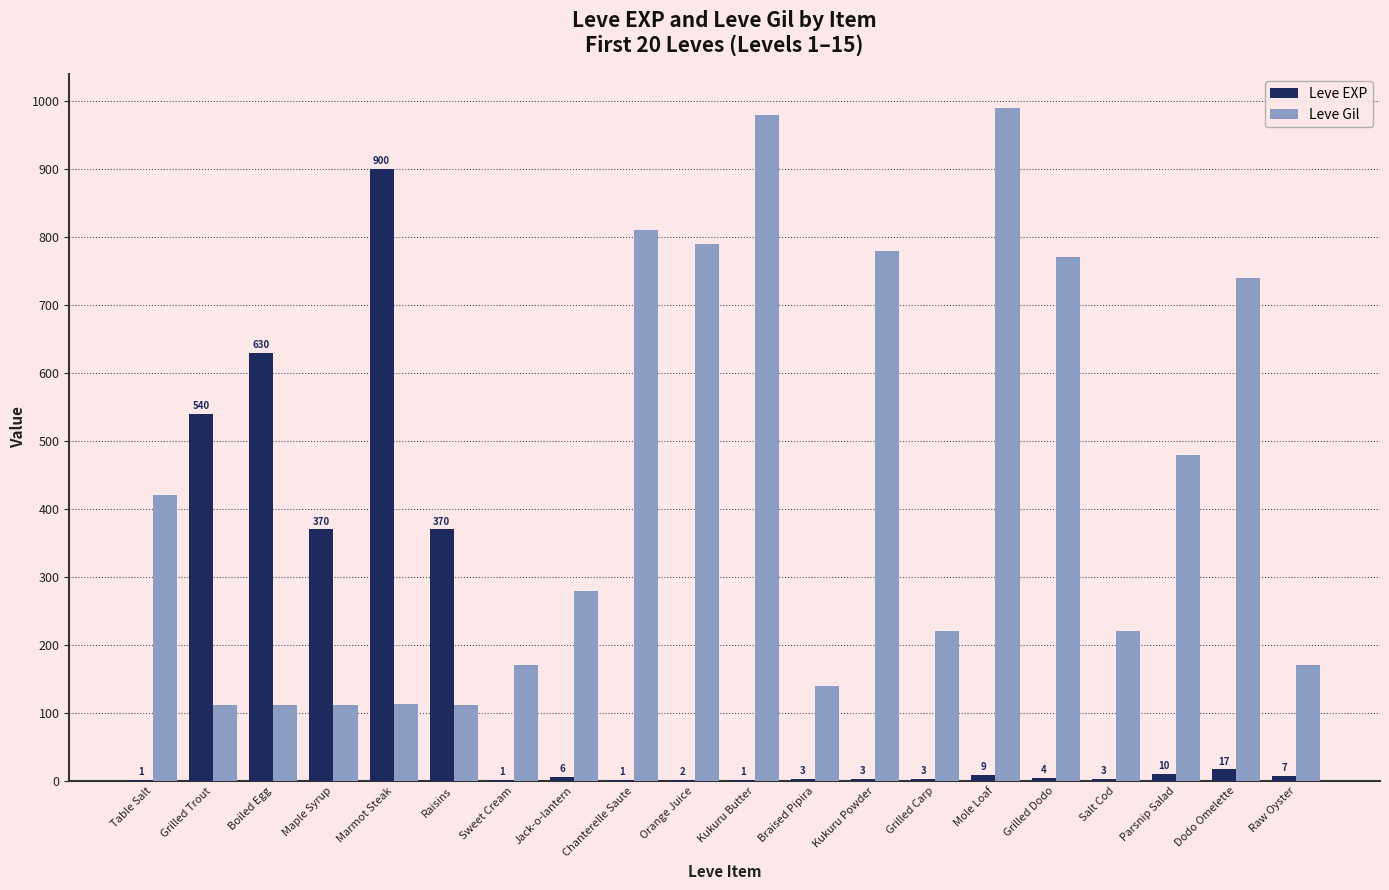

Which series changed the most between Grilled Carp and Parsnip Salad?

Leve Gil